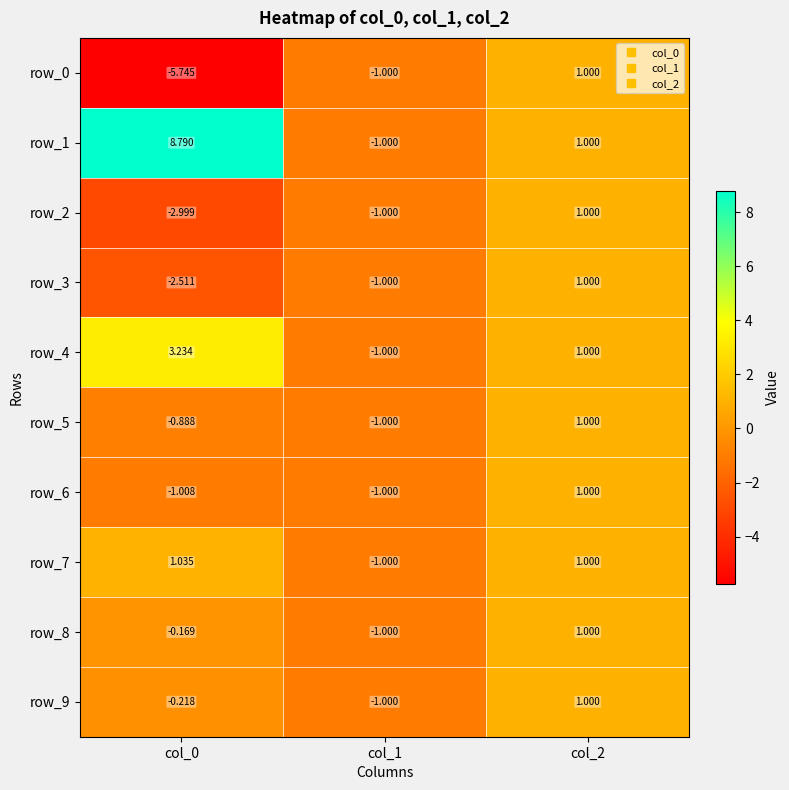

How many distinct data groups are displayed?

10